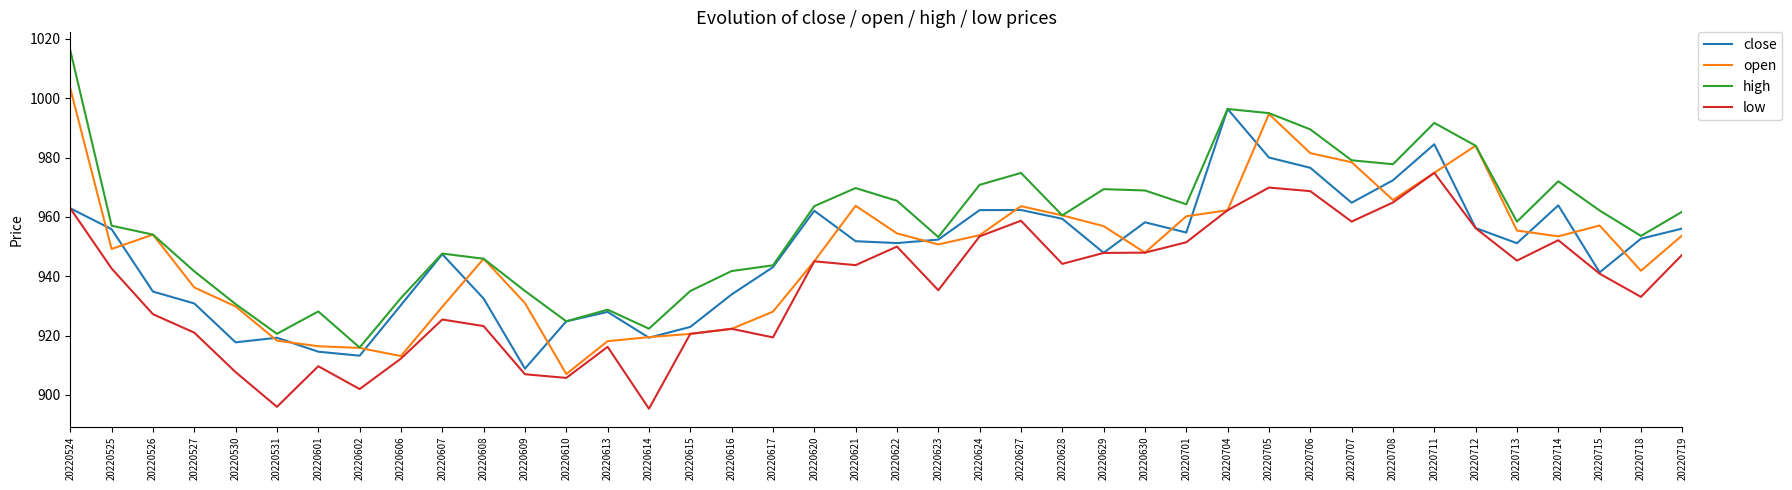

At which label is low closest to 935?

20220623